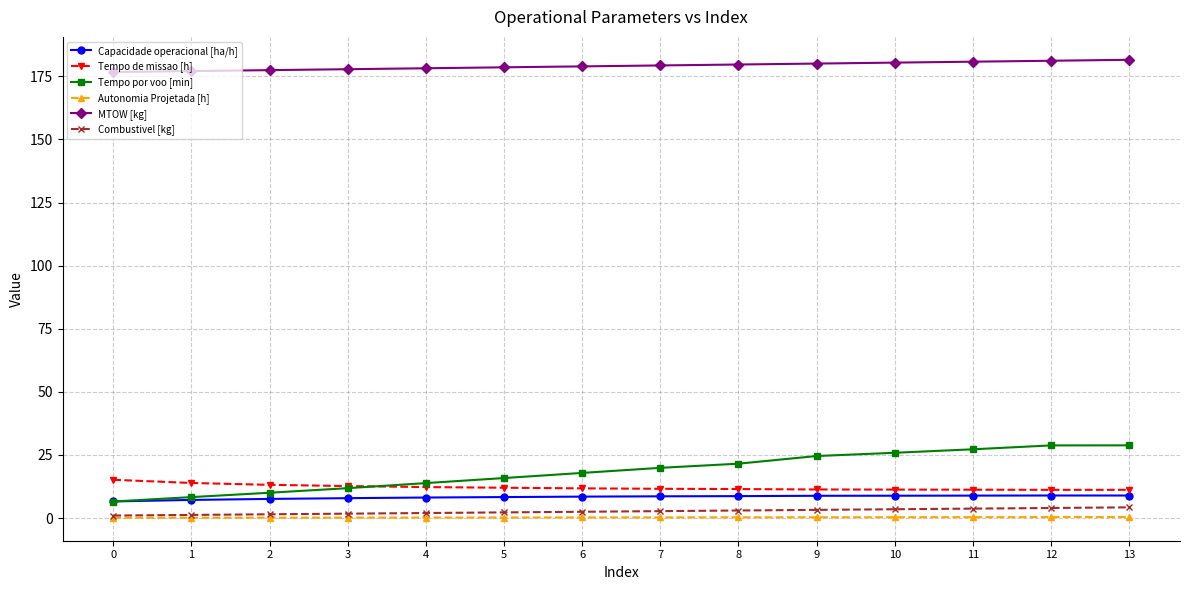

What is the difference between the maximum and minimum values in the Tempo de missao [h] series?

4.0